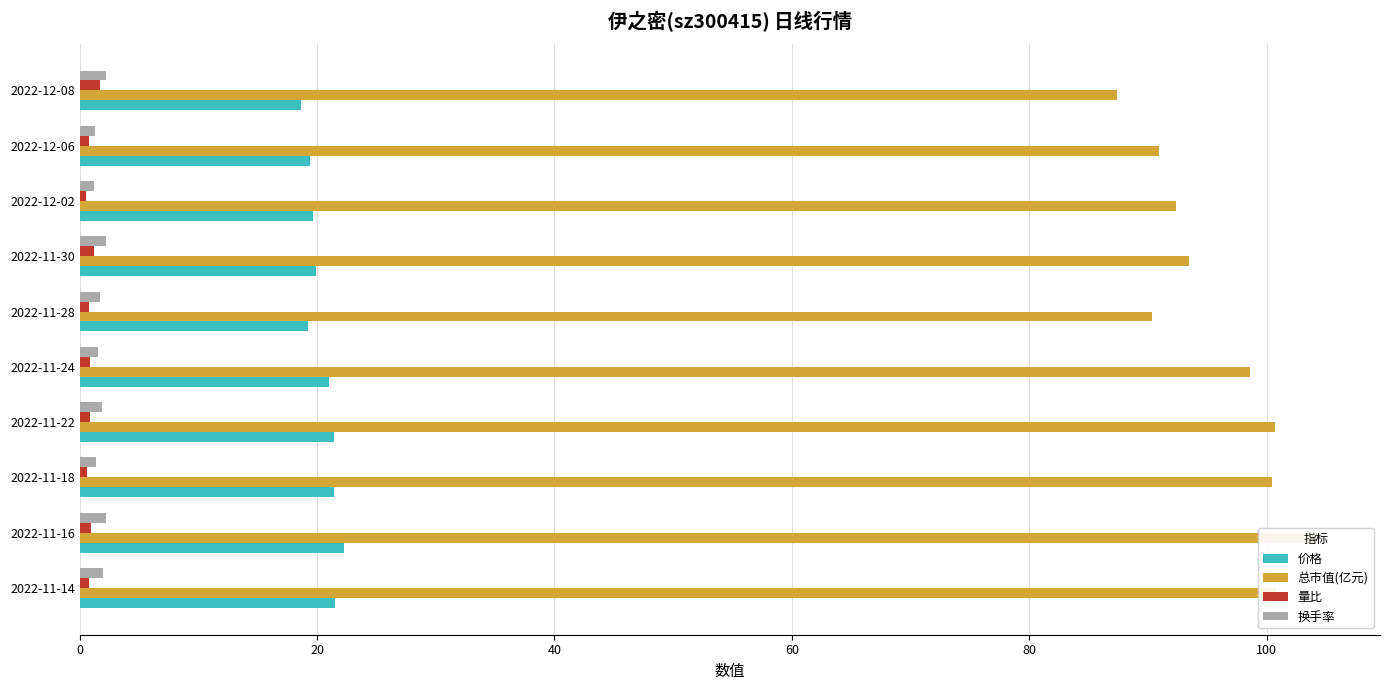

Are the bars horizontal?

Yes